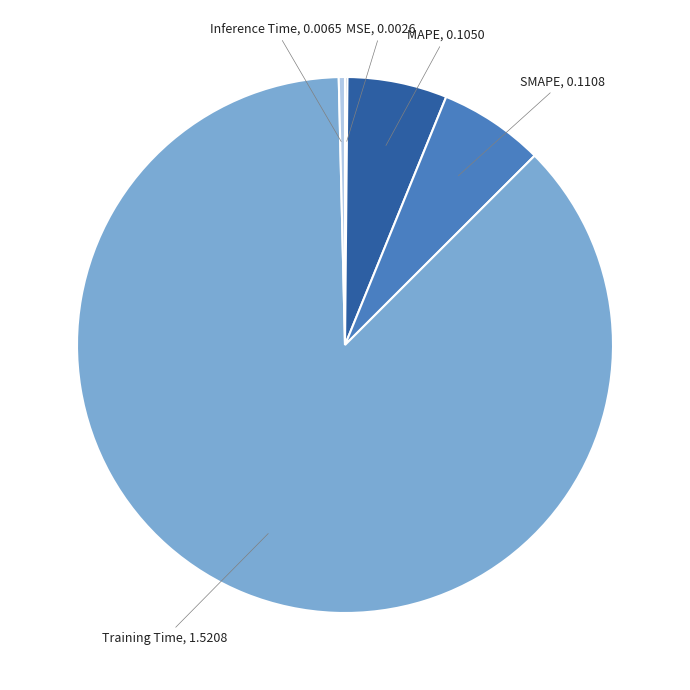

Combined, do Inference Time and MAPE account for over 50%?

No